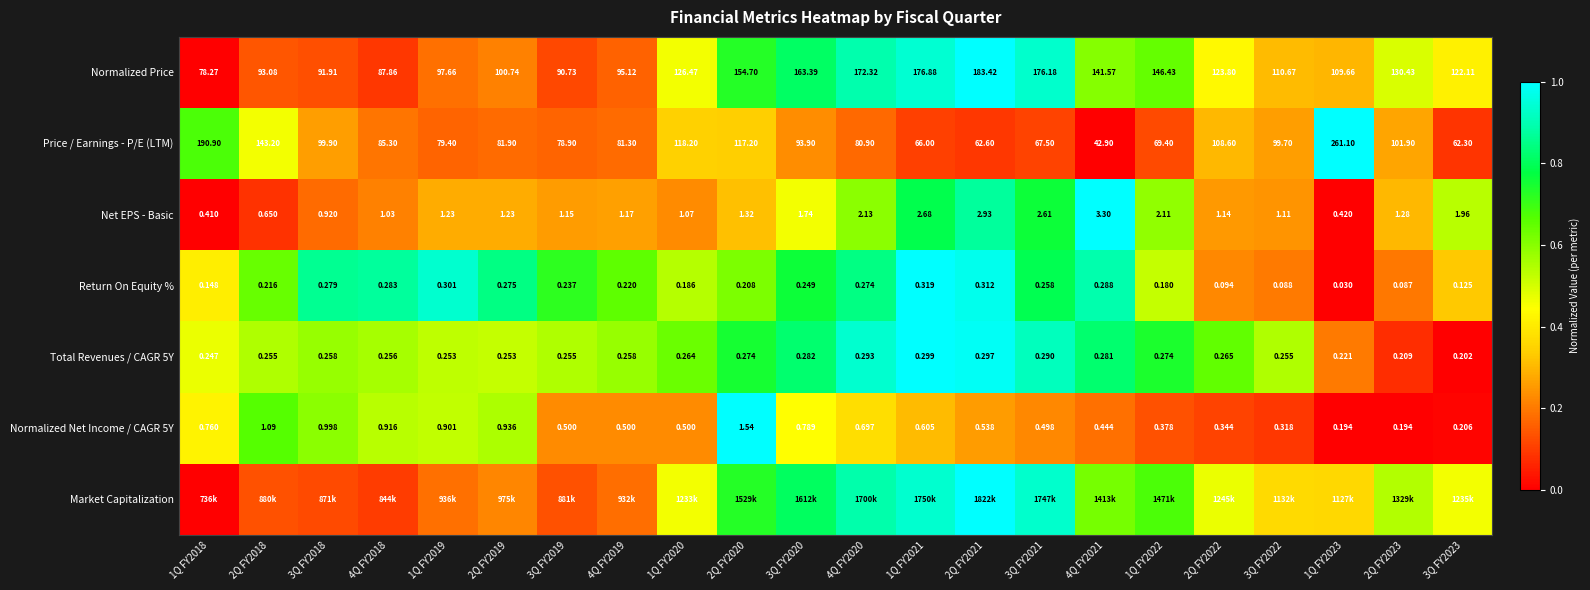

Is the value of Price / Earnings - P/E (LTM) at 1Q FY2018 greater than the value of Normalized Net Income / CAGR 5Y at 4Q FY2019?

Yes